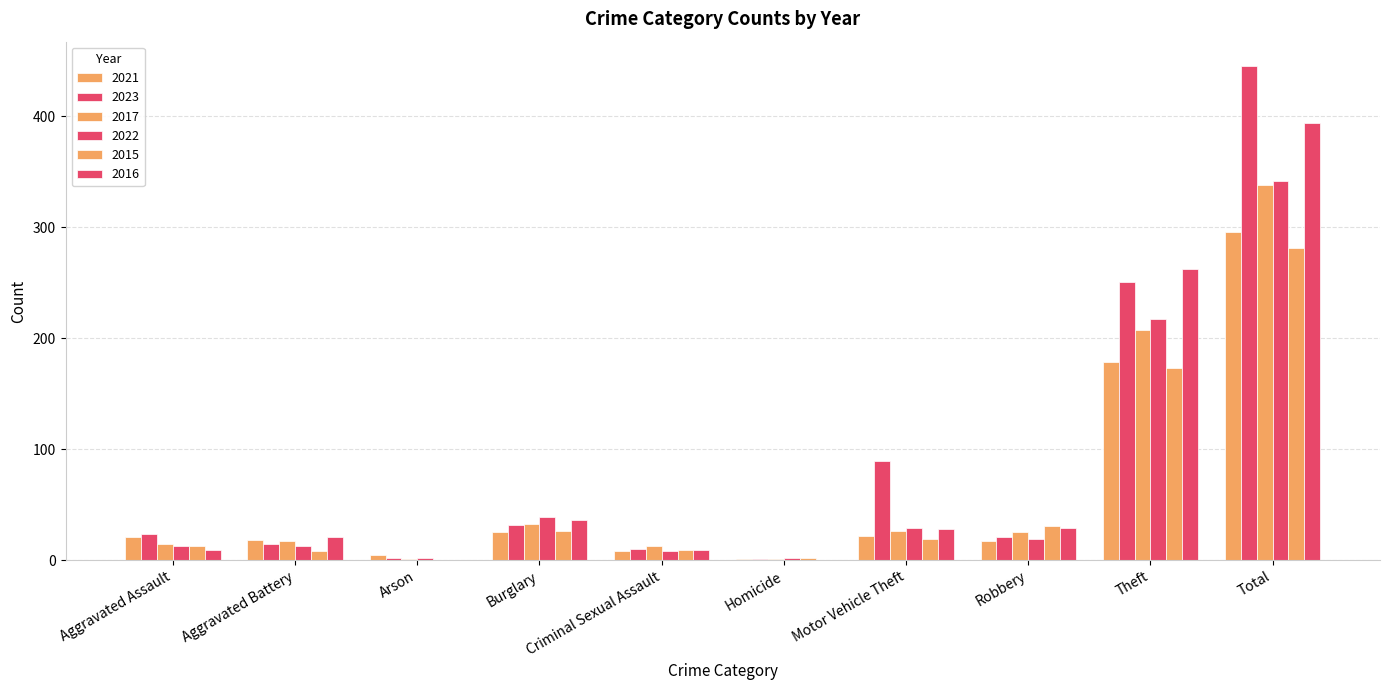

What is the maximum value shown in the chart?

445